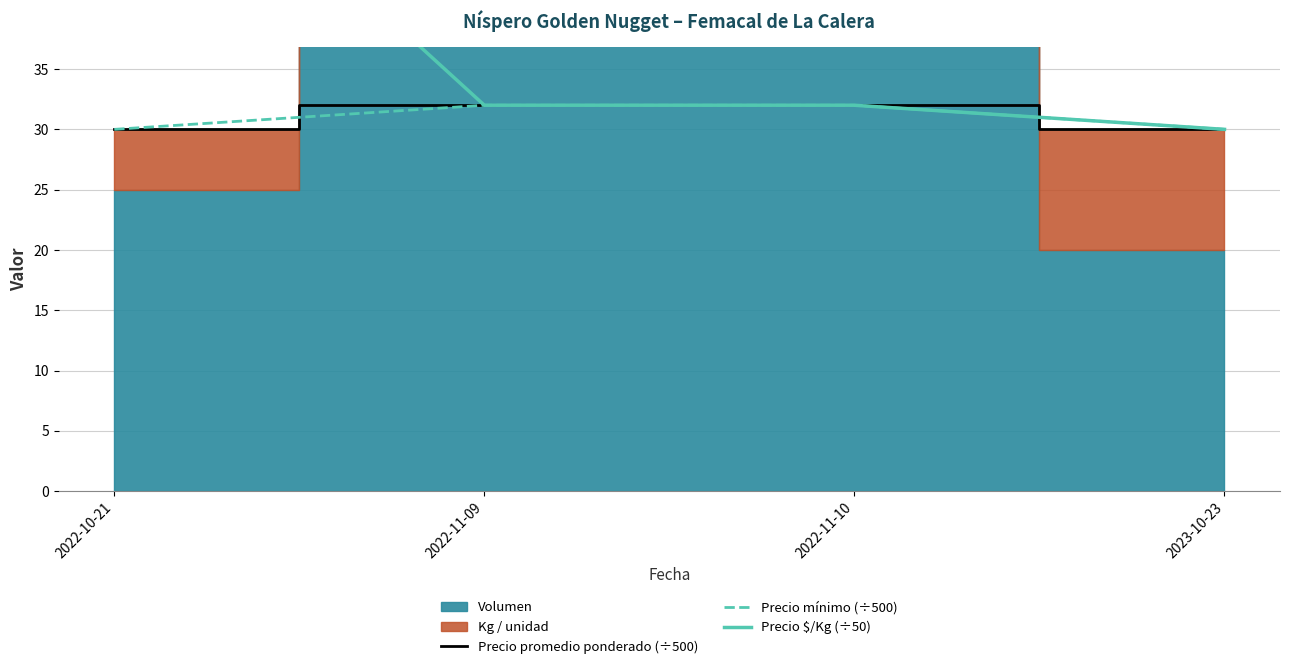

What is the difference between the second highest and second lowest values in the Precio mínimo (÷500) series?

2